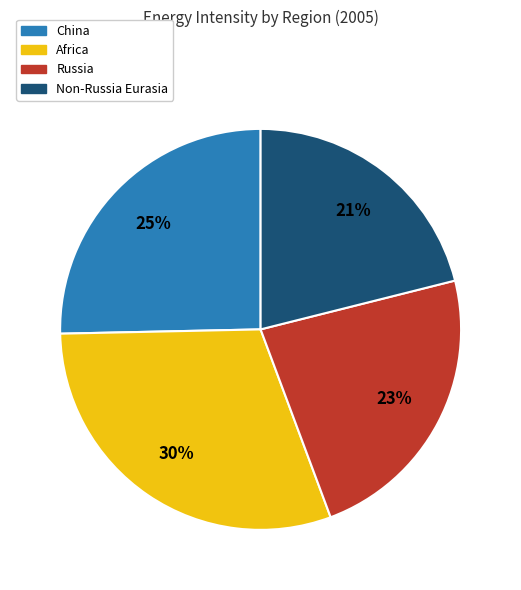

Does any single category account for the majority?

No